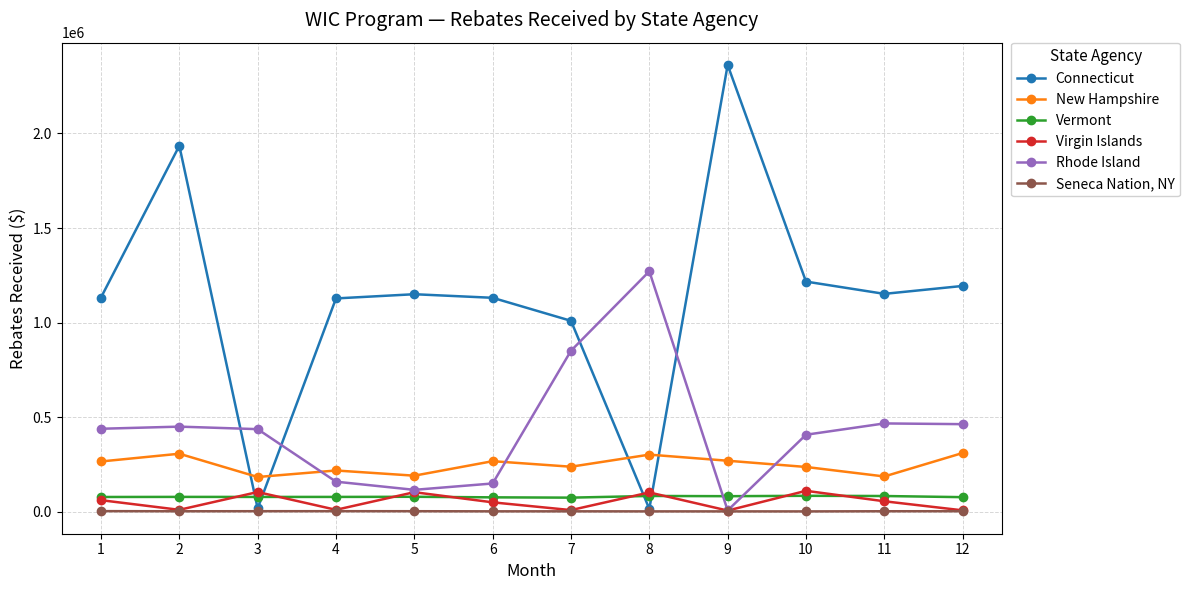

Where is the first local minimum for Connecticut?

3